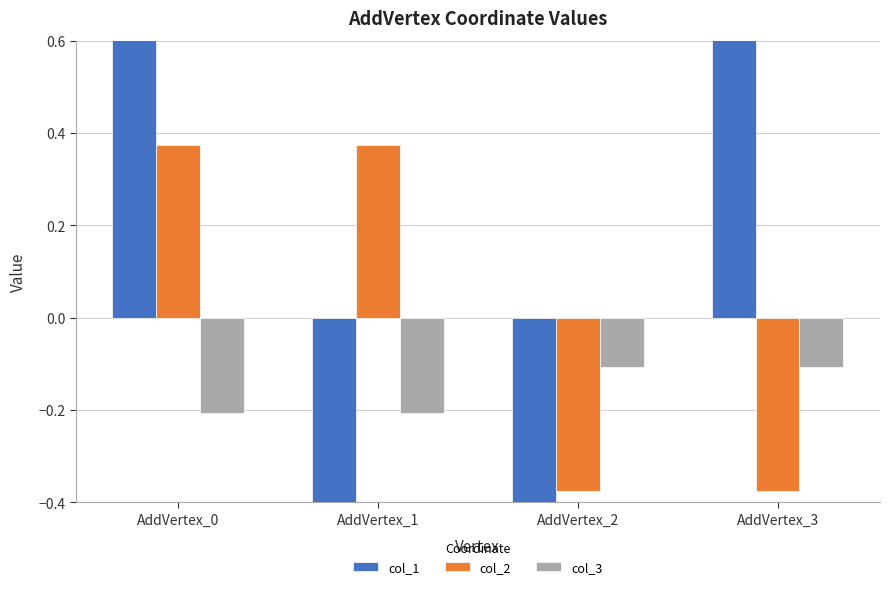

What is the sum of the col_3 values at AddVertex_1 and AddVertex_3?

-0.3